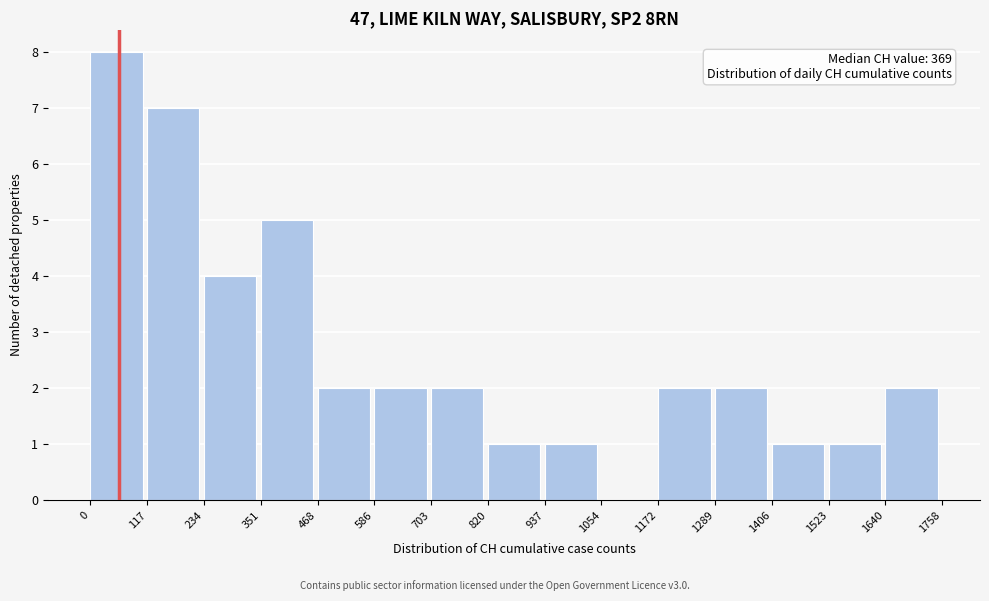

Which range on the x-axis has the tallest bar?

0 to 117